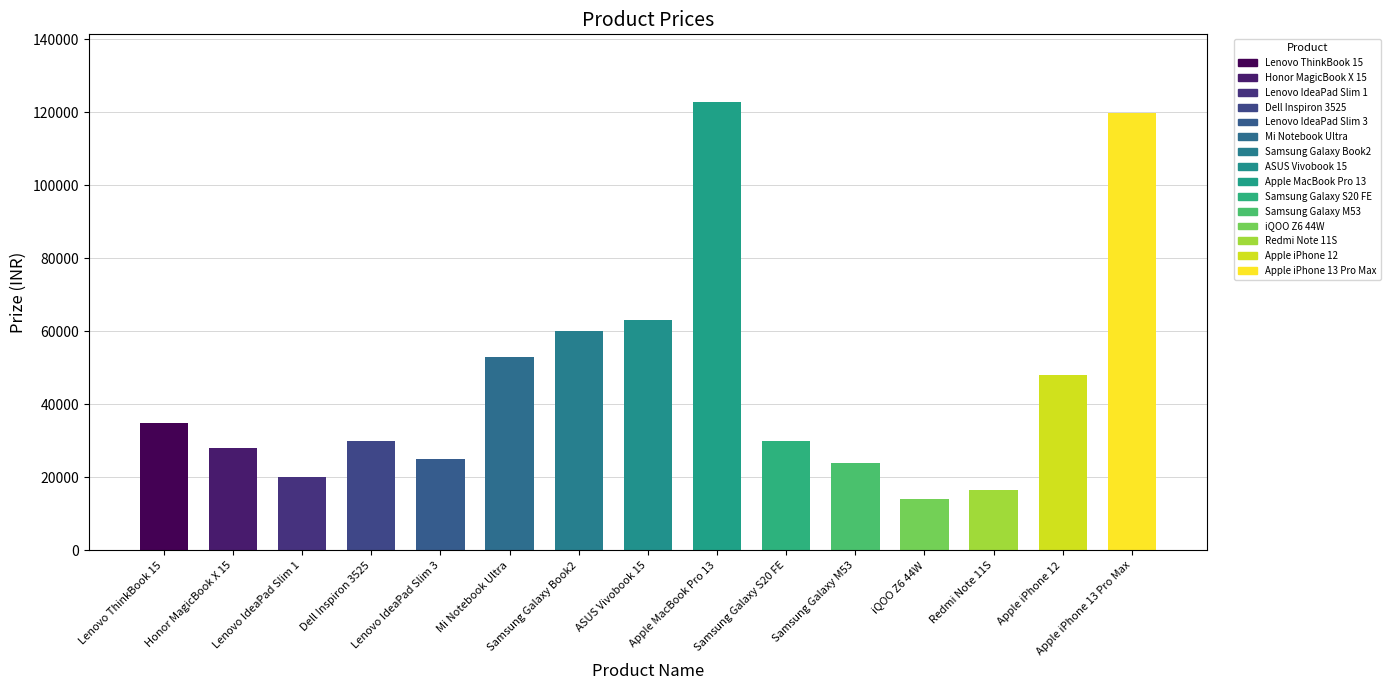

What is the value of the 7th bar from the left?

59990